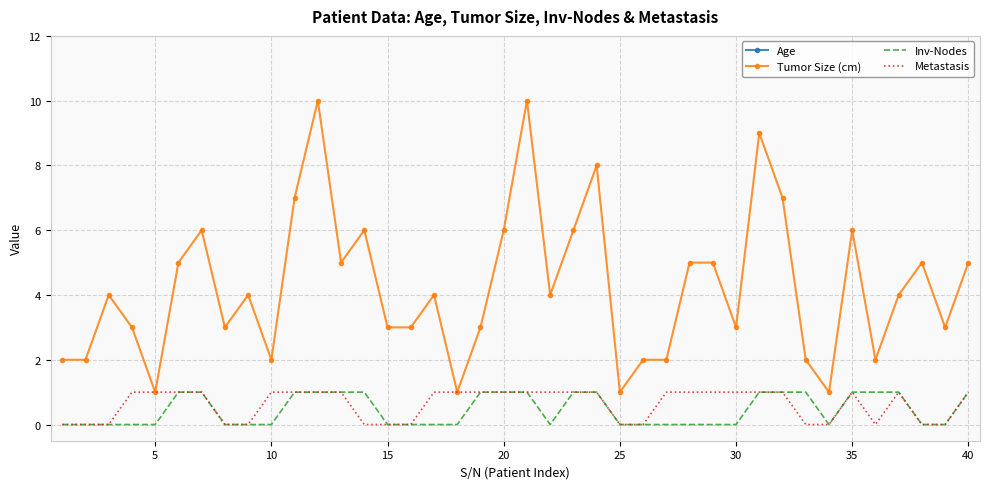

True or false: Tumor Size (cm) has a value of 1 at 25.

True